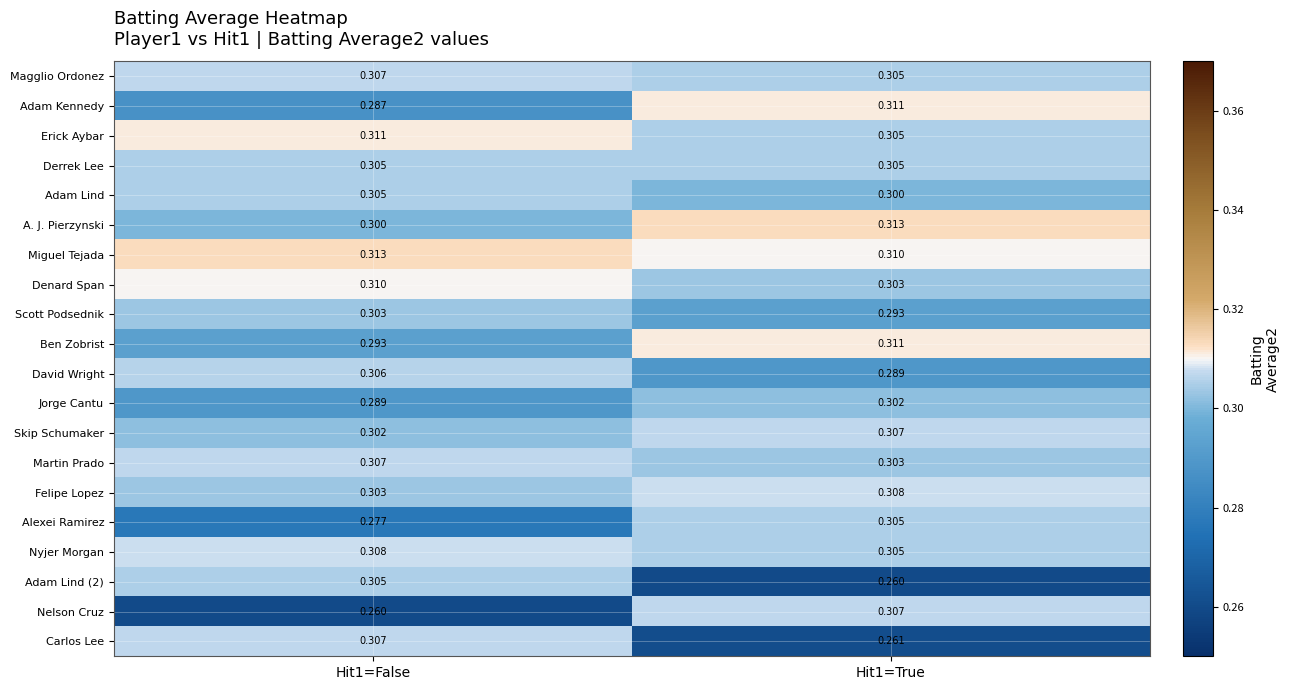

Is the value of Skip Schumaker at Hit1=False greater than the value of David Wright at Hit1=False?

No